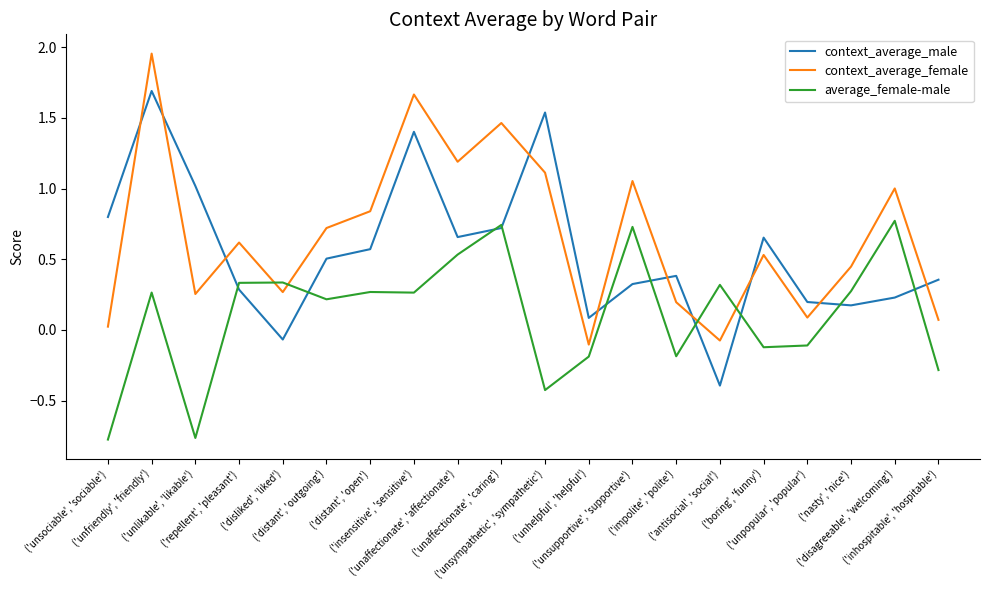

Does the chart have visible grid lines?

No